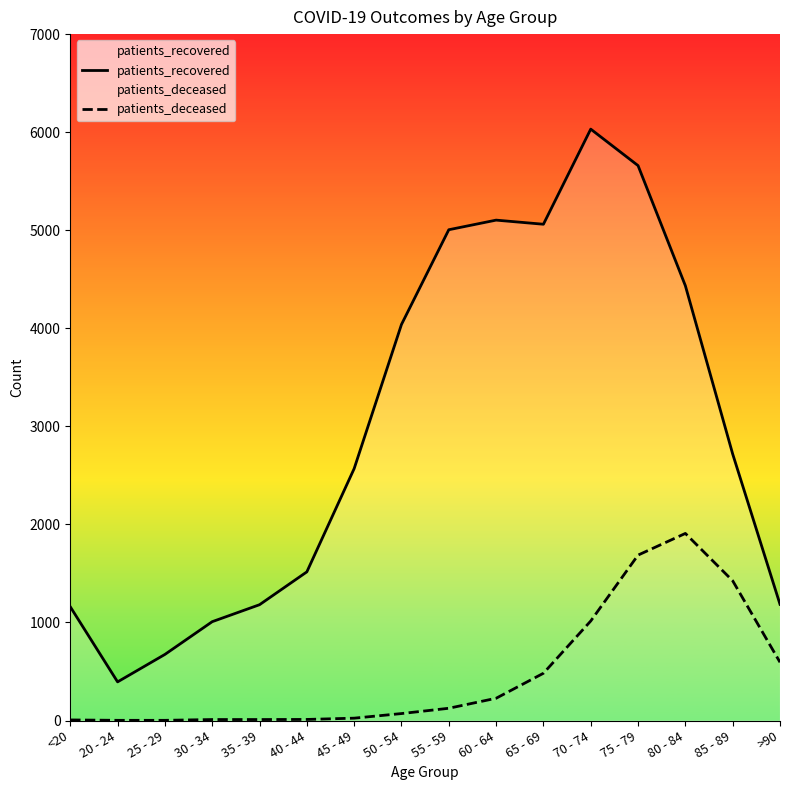

What is the label of the 7th point from the left?

45 - 49